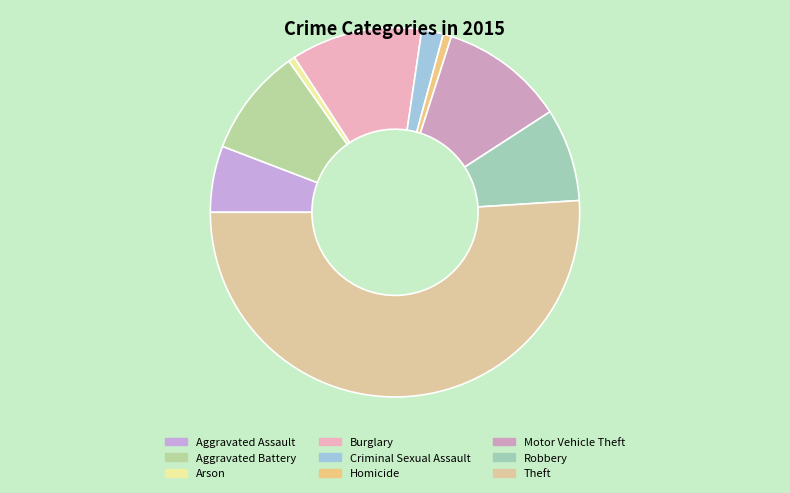

Is it true that Criminal Sexual Assault is 1% of the pie?

False